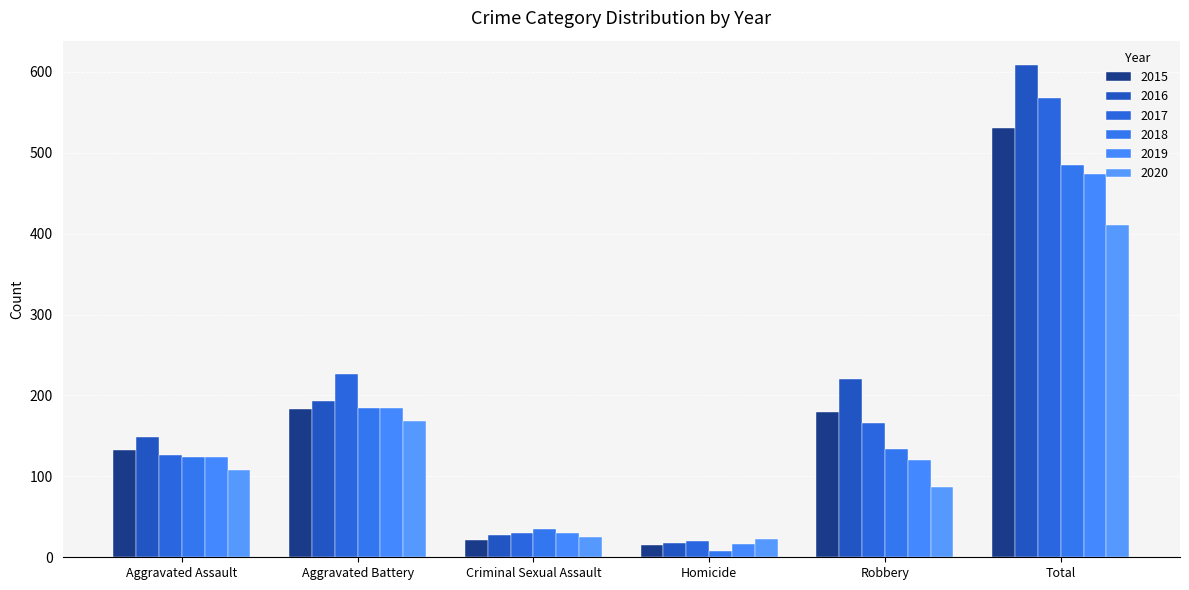

How many groups of bars are there?

6